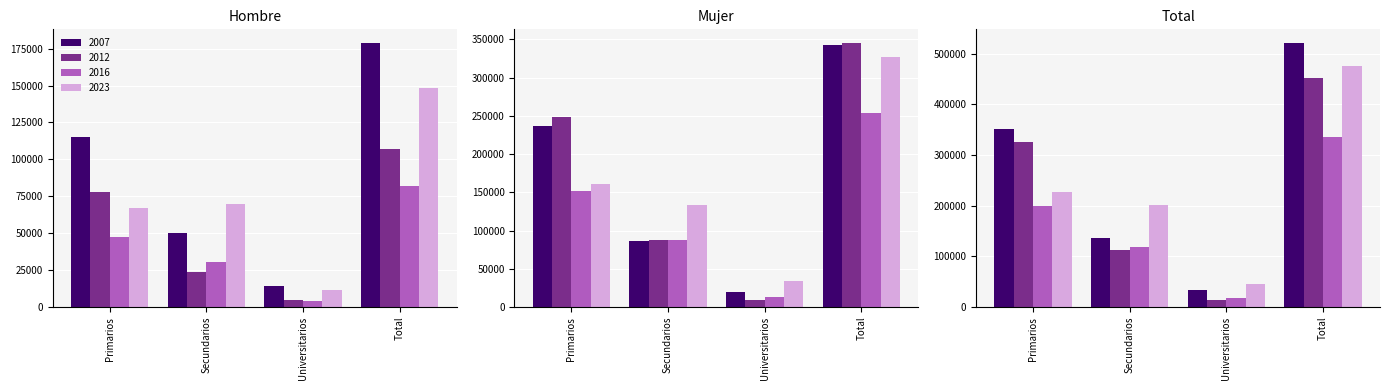

At which label does Hombre 2023 reach its peak?

Total